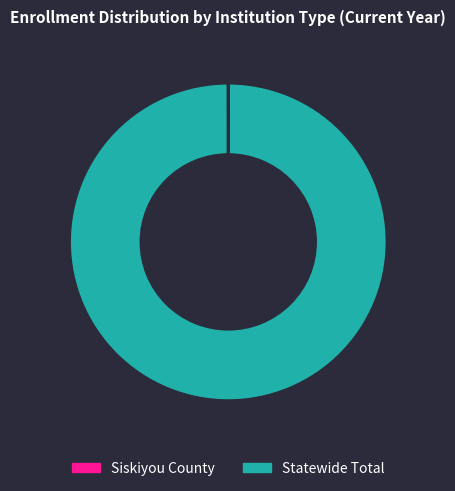

What is the largest slice in the pie chart?

Statewide Total